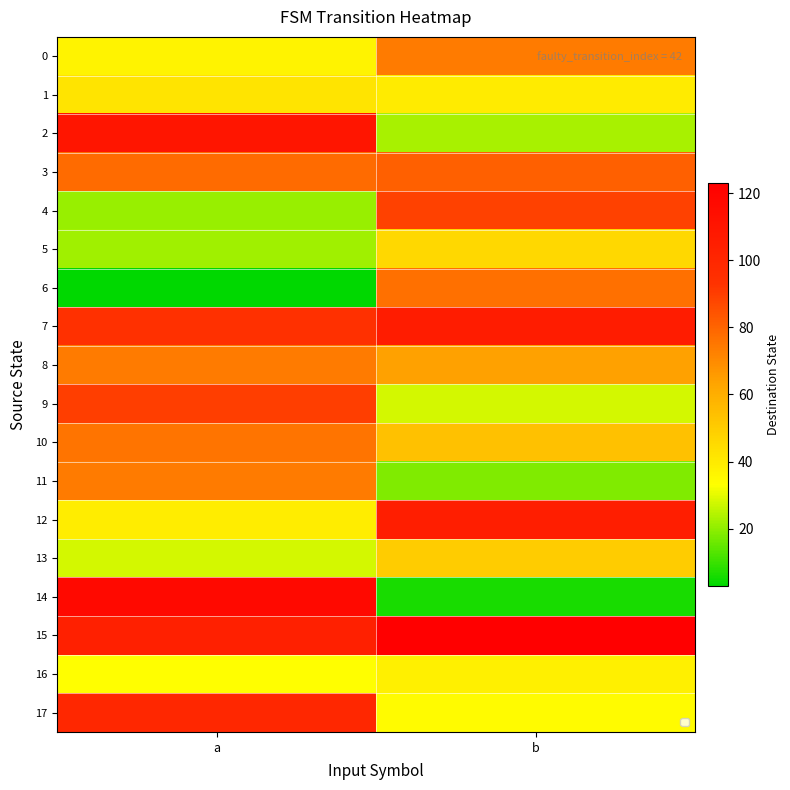

Between b and a, which is larger?

b